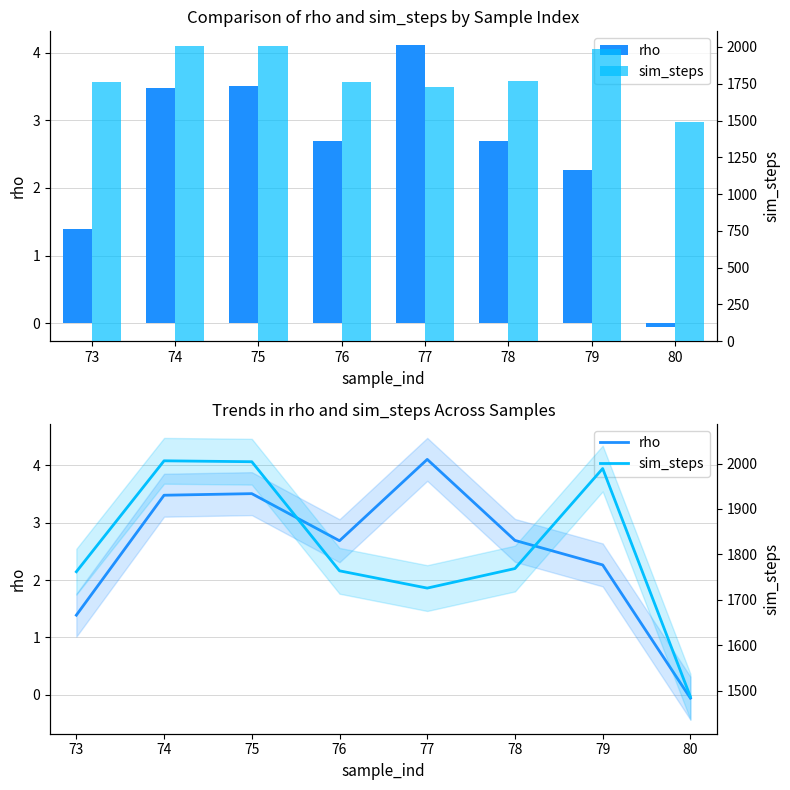

Read the rho value at 78.

2.7